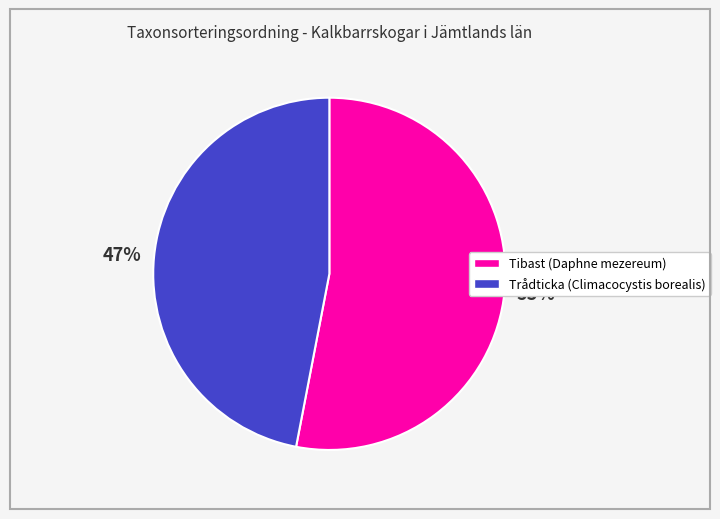

Approximately how many times larger is the value at Tibast (Daphne mezereum) compared to Trådticka (Climacocystis borealis)?

1.1